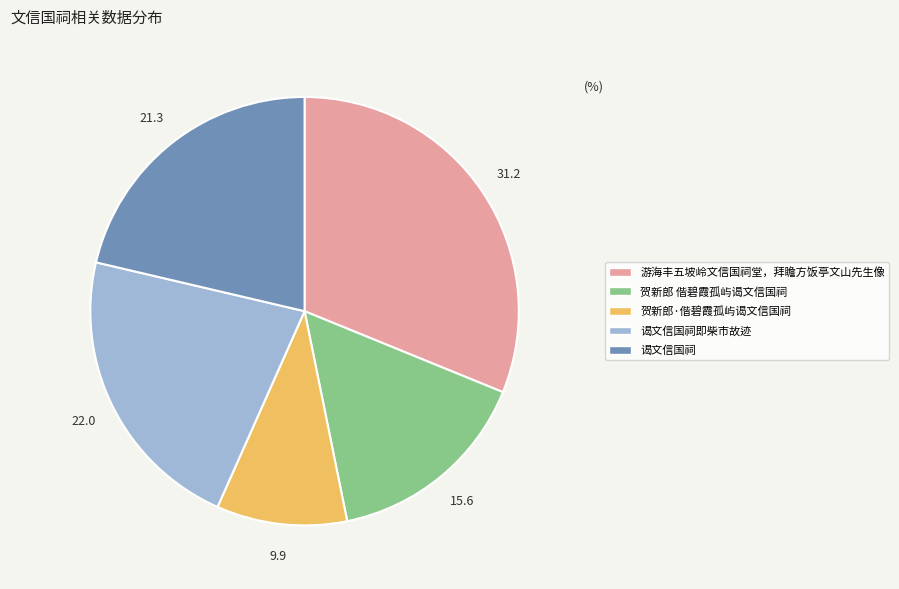

The 贺新郎 偕碧霞孤屿谒文信国祠 slice represents 4% of the pie. True or false?

False